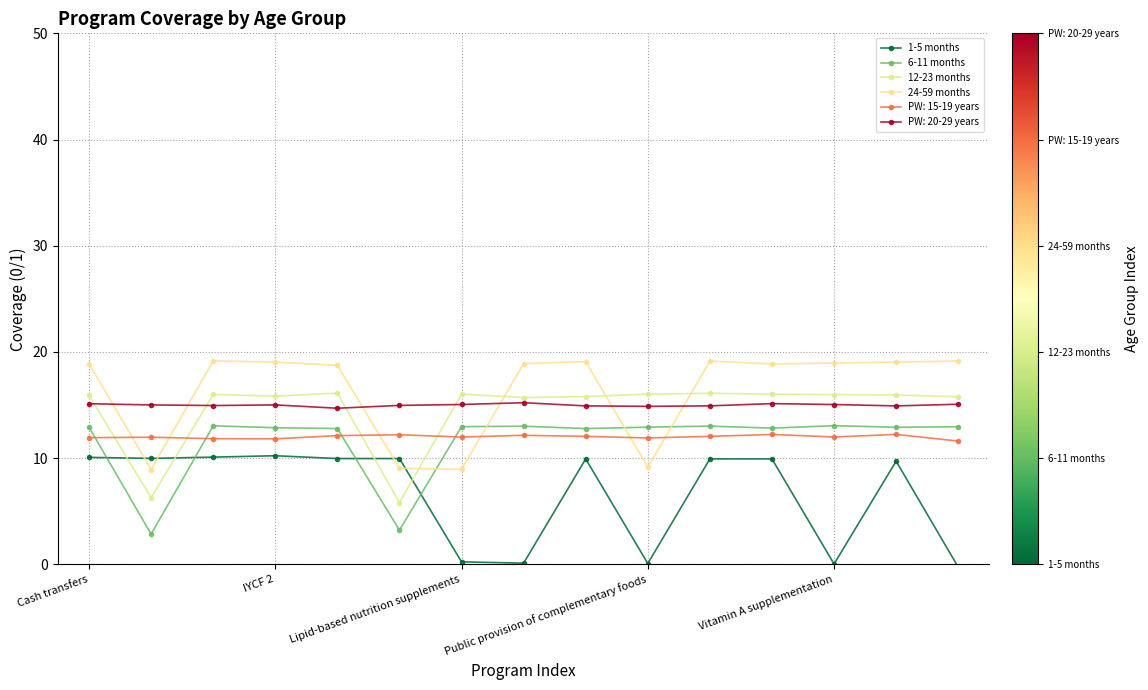

Which series ends up on top after the final intersection of 1-5 months and 24-59 months?

24-59 months